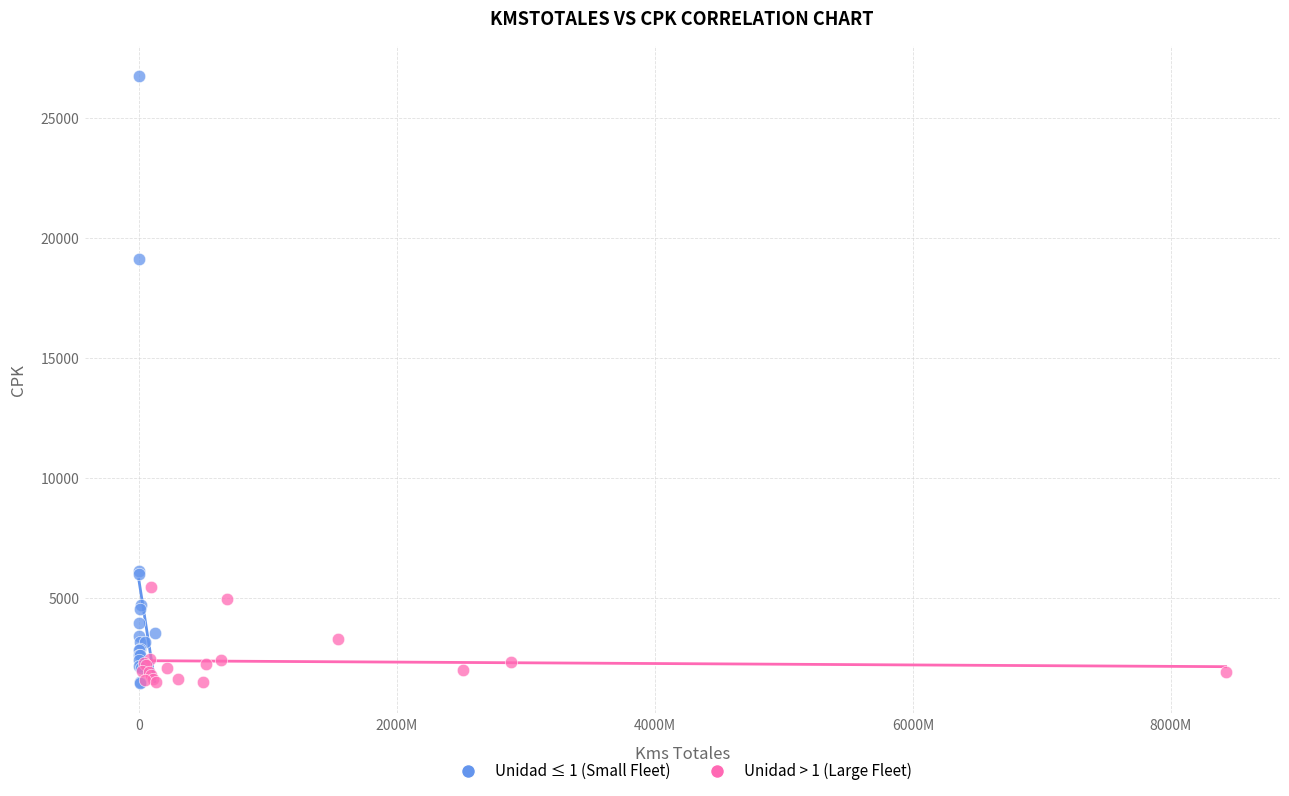

Which series contains the highest Y value?

Unidad ≤ 1 (Small Fleet)